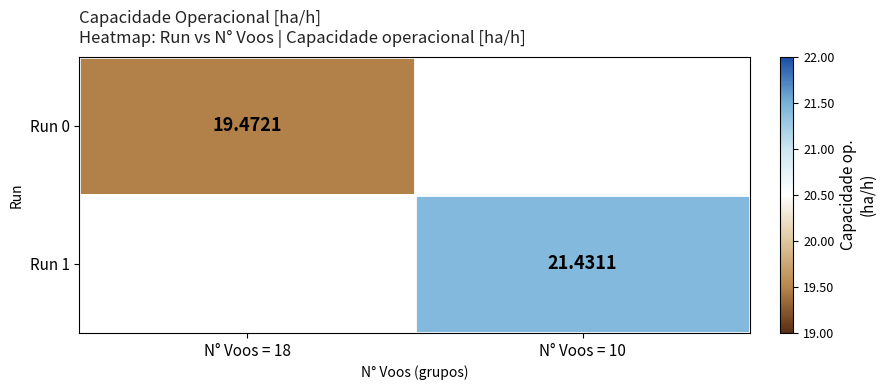

Is the value of Run 1 at N° Voos = 10 greater than the value of Run 0 at N° Voos = 18?

Yes